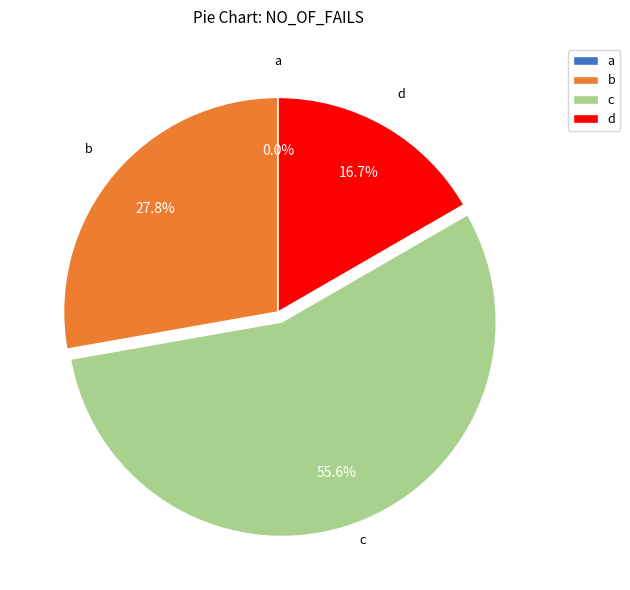

How many slices are in this pie chart?

4